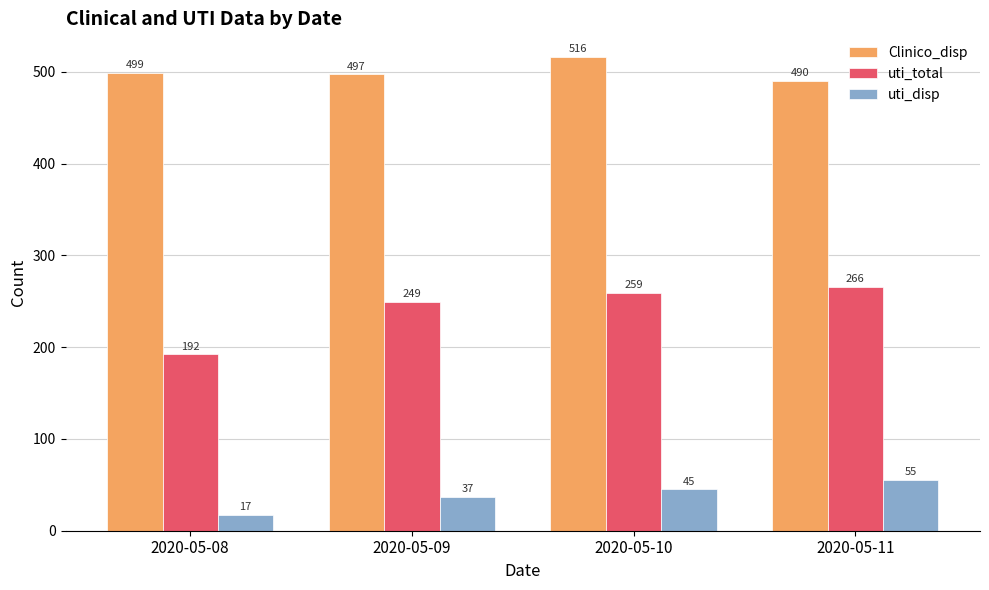

What is the difference between the highest and lowest values at 2020-05-11?

435